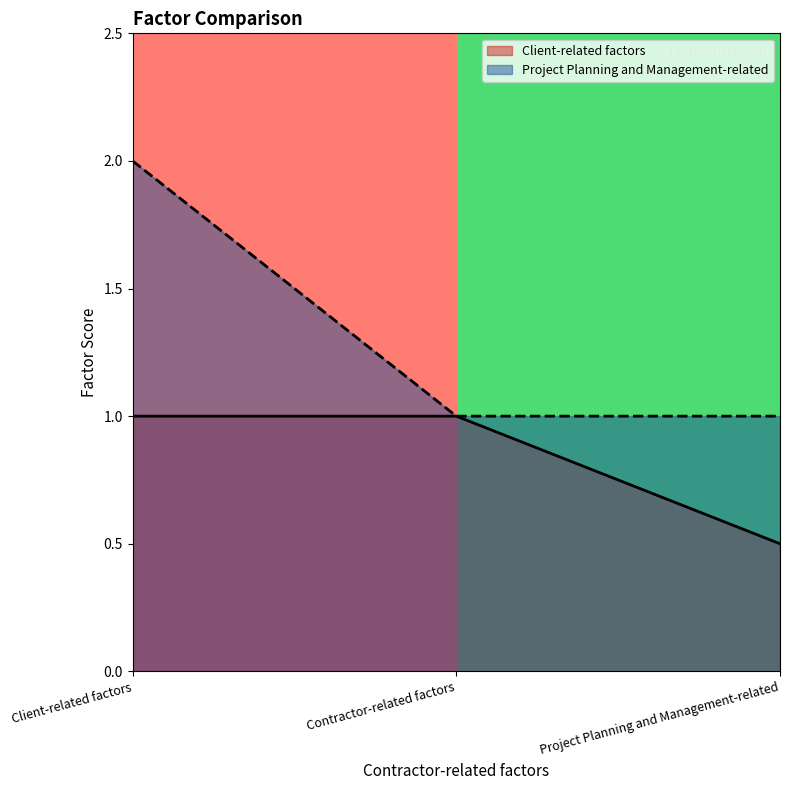

Read the Client-related factors value at Client-related factors.

1.0